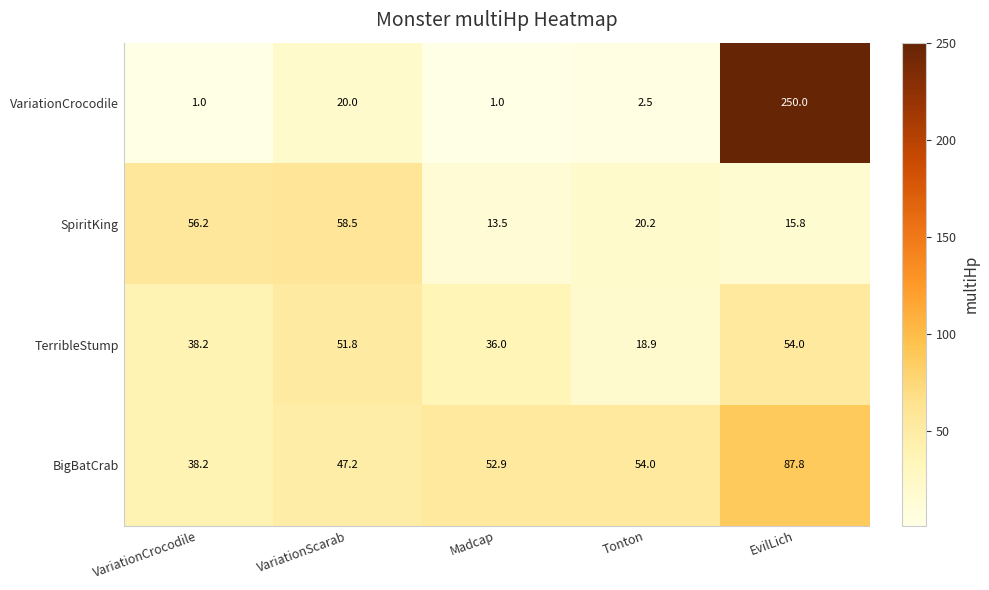

The value of SpiritKing at VariationScarab is 58.5. True or false?

True